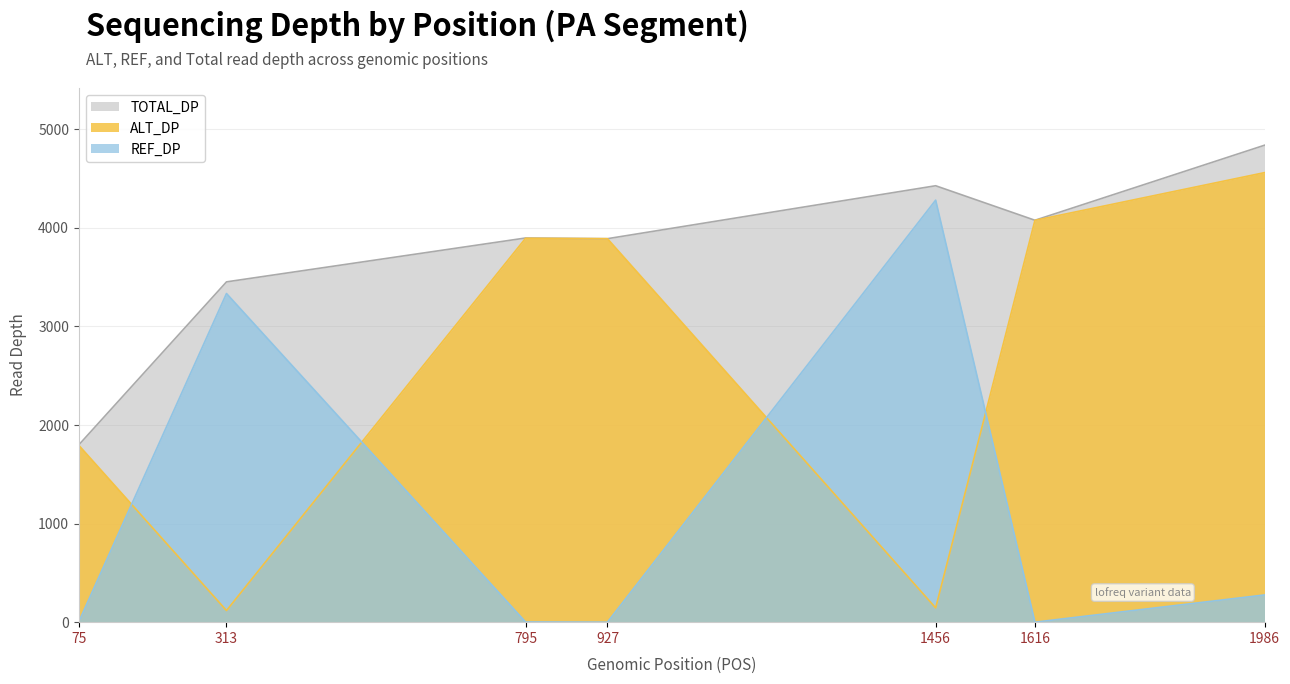

At which category is the sum across all series the highest?

1986